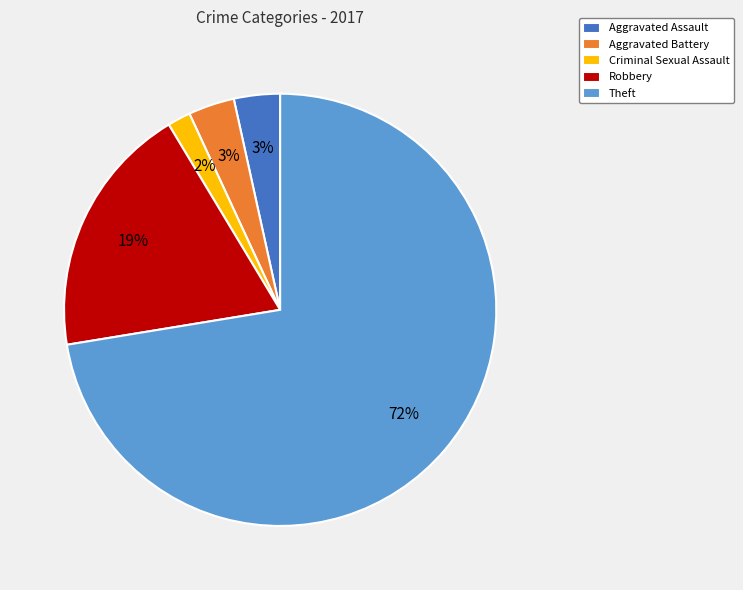

What percentage is the Robbery slice, to the nearest percent?

19%